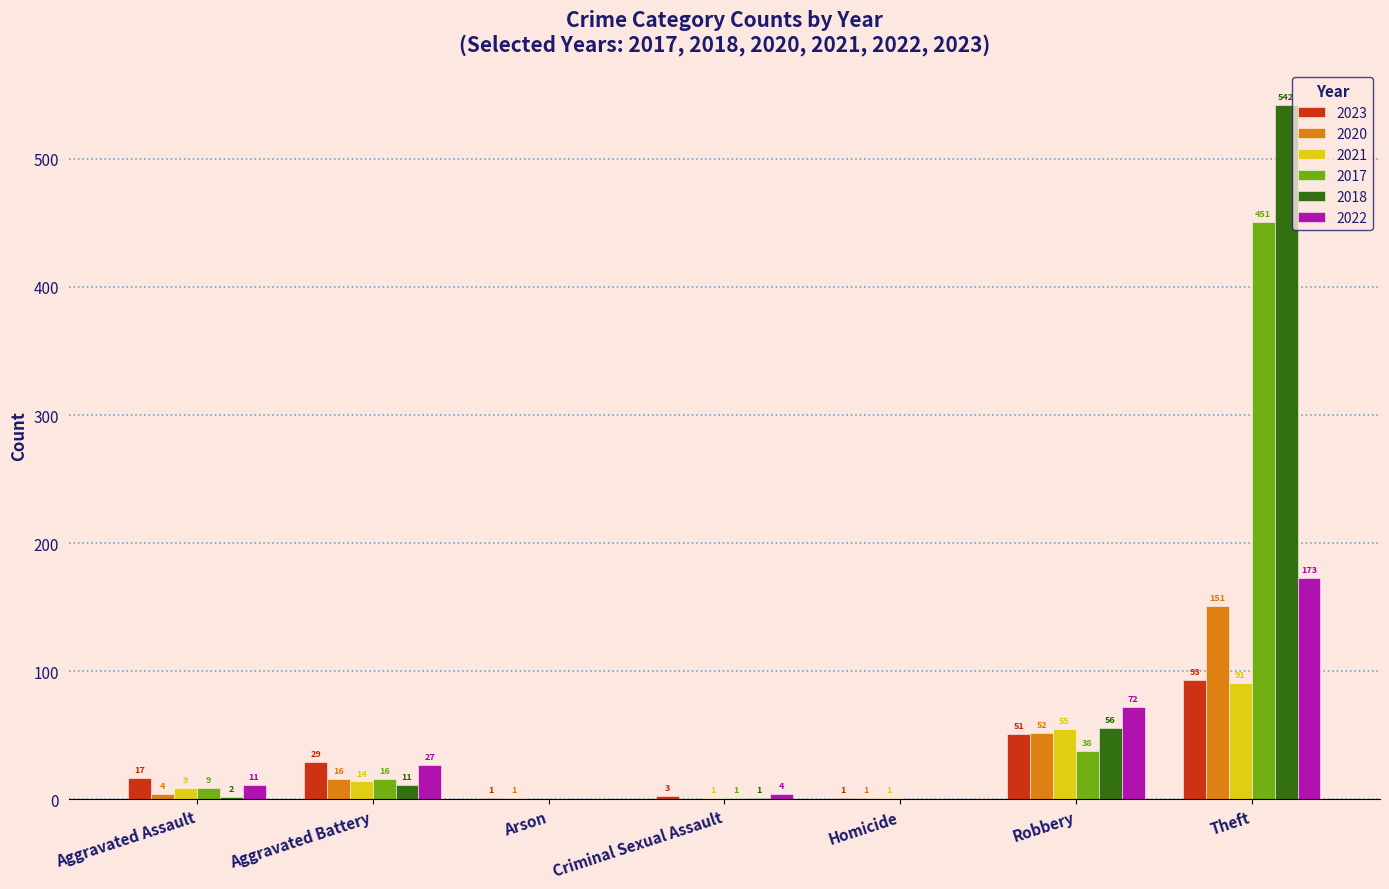

What is the maximum value shown in the chart?

542